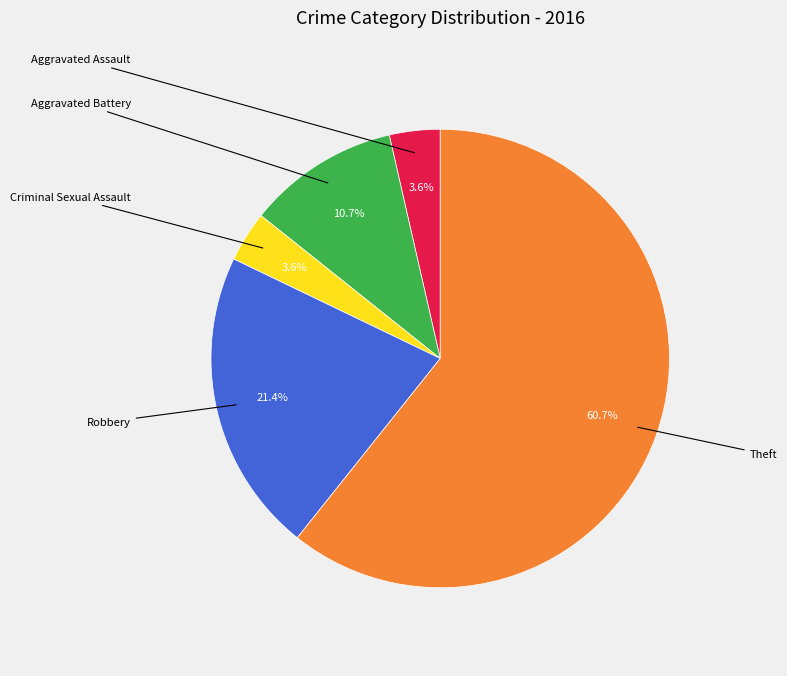

Is there any slice that represents more than half of the pie?

Yes